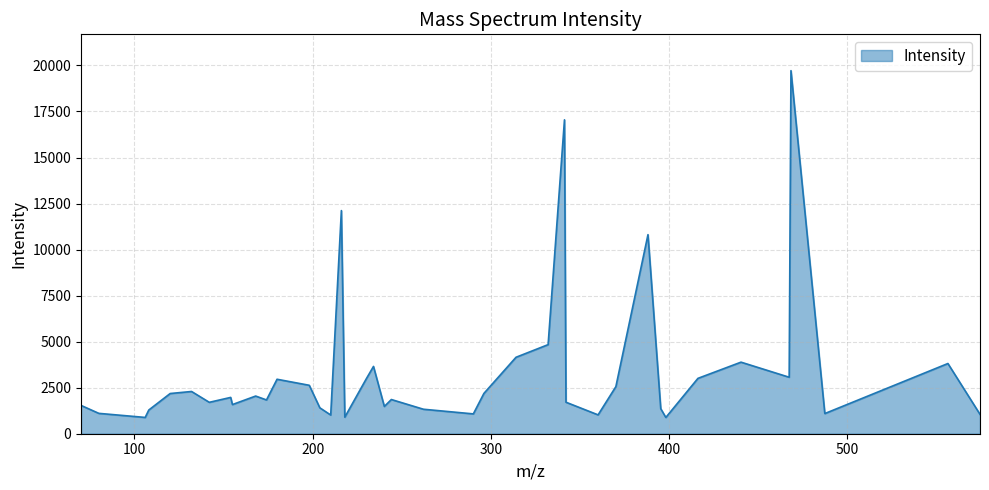

What is the minimum value shown in the chart?

883.4